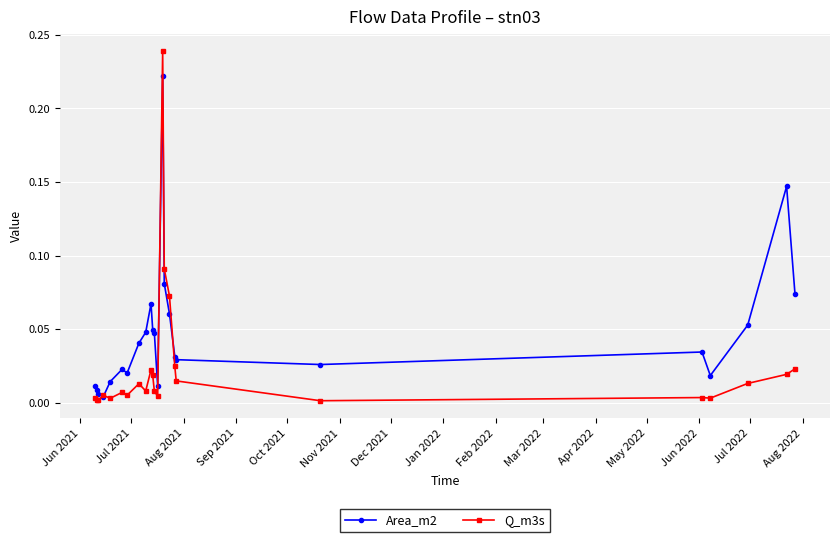

Which series has the largest total across all categories?

Area_m2